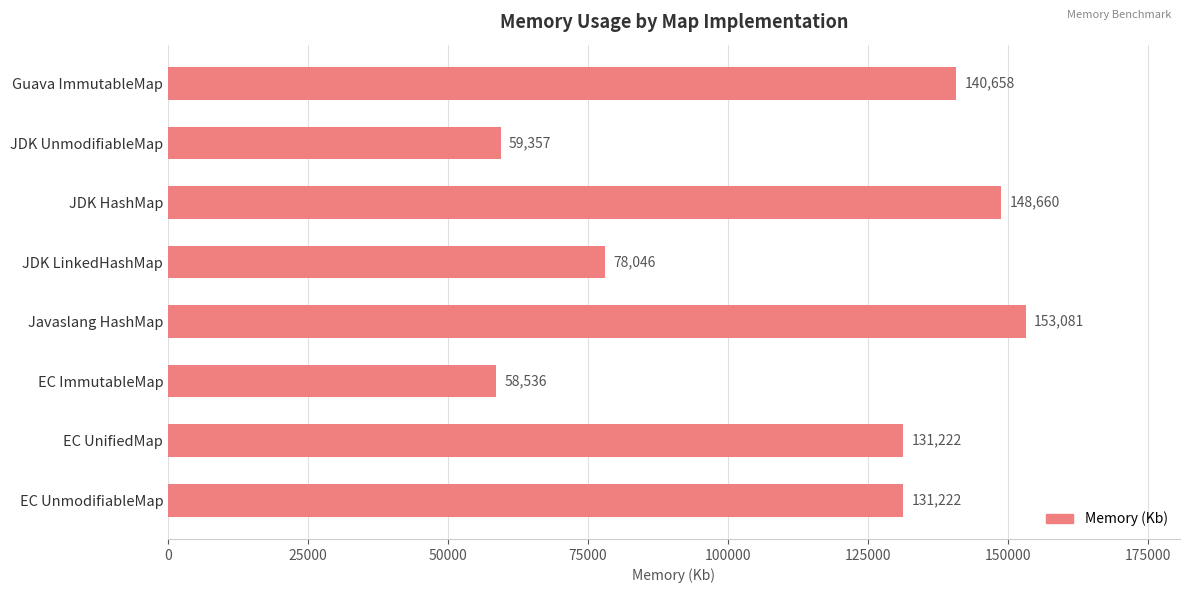

What is the difference between the maximum and second lowest values?

93724